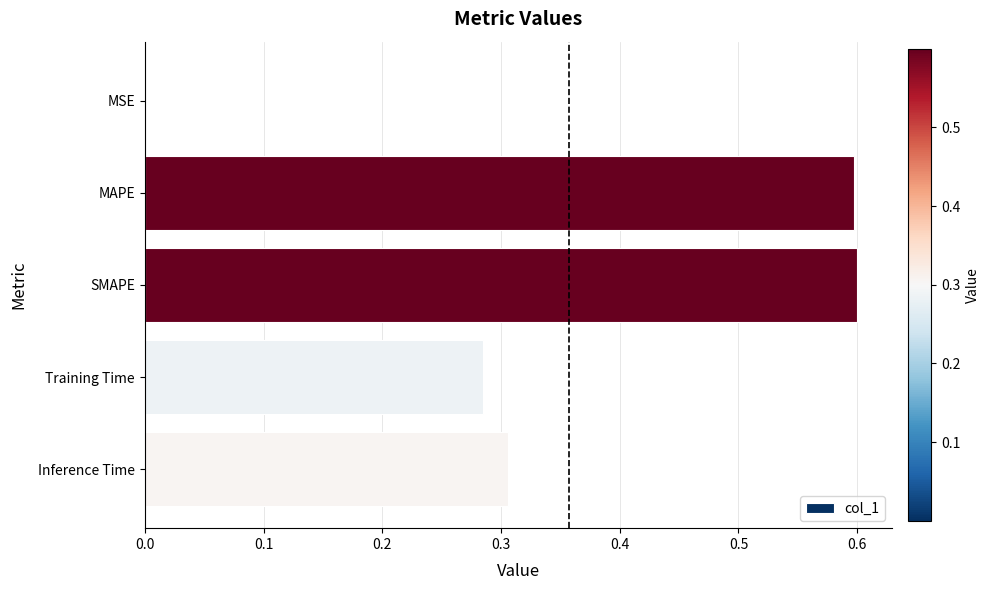

Is it true that the value at MAPE is 0.9?

False